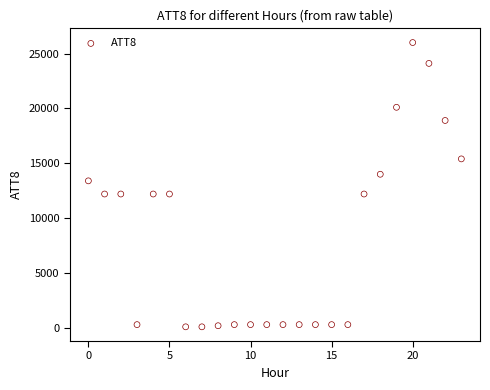

What Y value in the scatter plot is closest to 13050?

13400